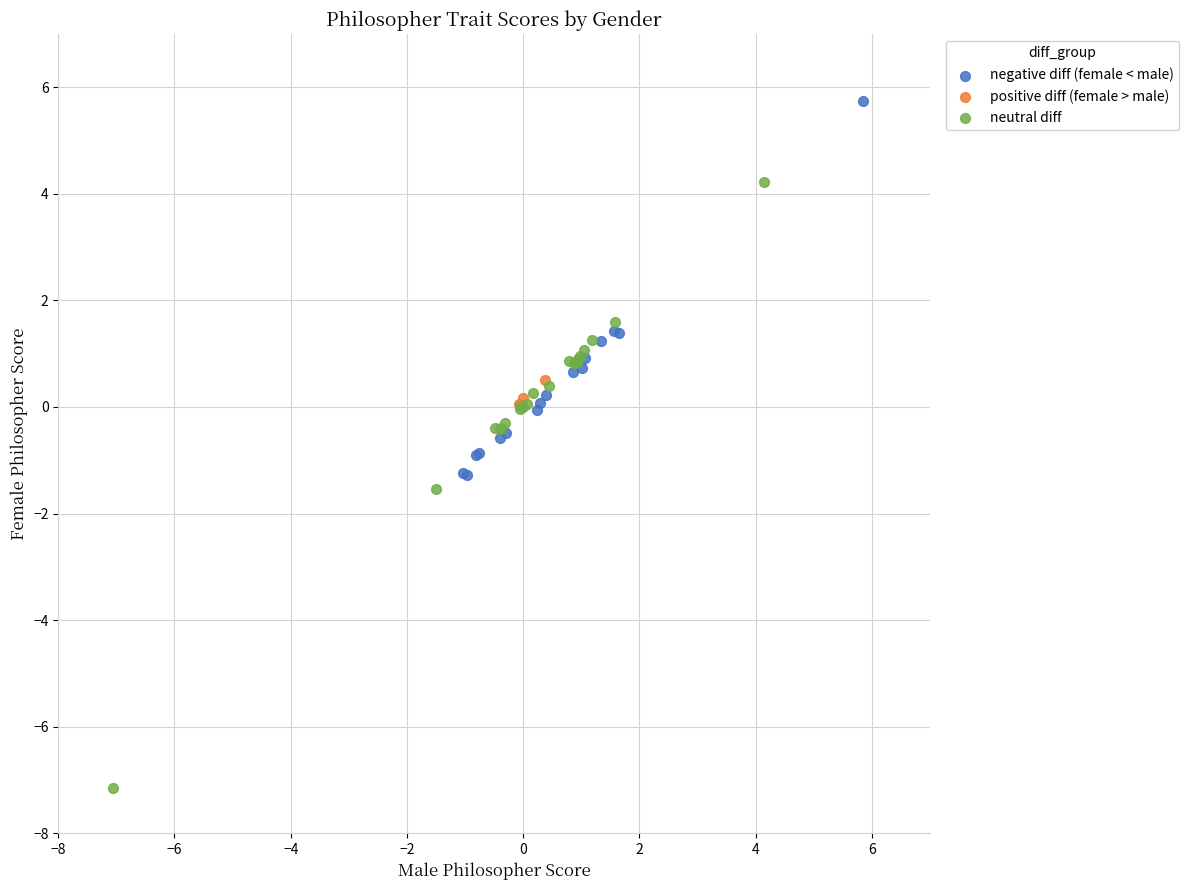

Which series has the largest Y range (max minus min)?

neutral diff